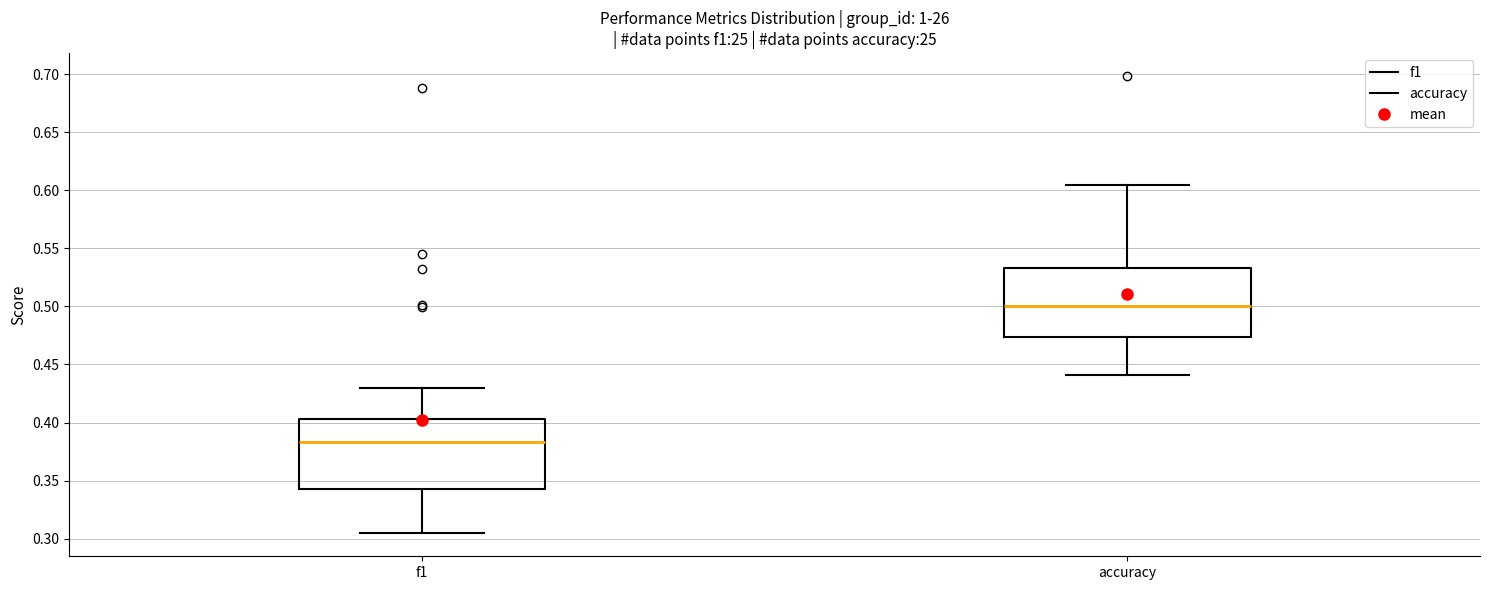

Which box has the lowest median line?

f1